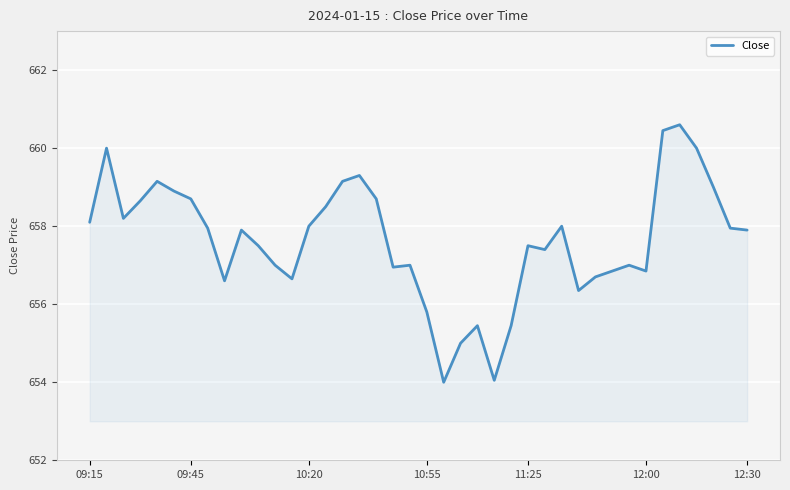

What is the smallest value displayed?

654.0